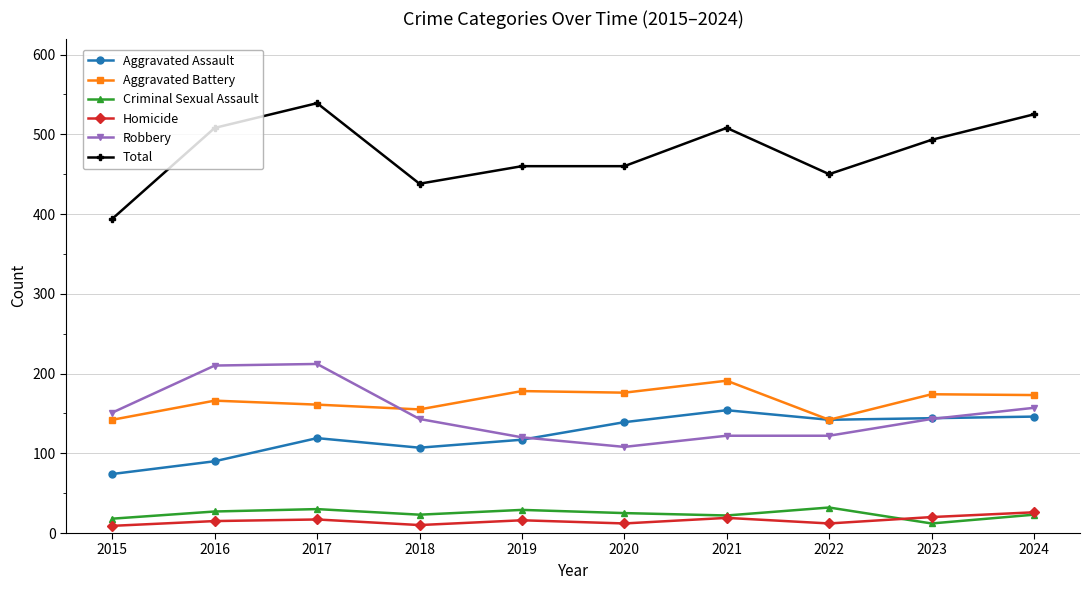

What is the value of the Criminal Sexual Assault point at the 4th from the left?

23